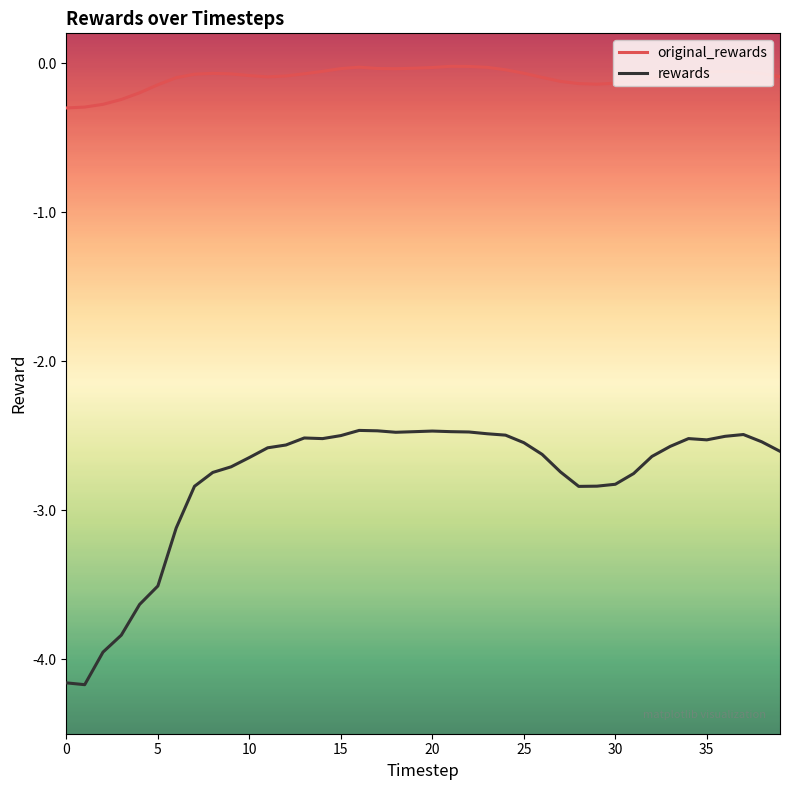

What is the difference between the second highest and second lowest values in the original_rewards series?

0.3